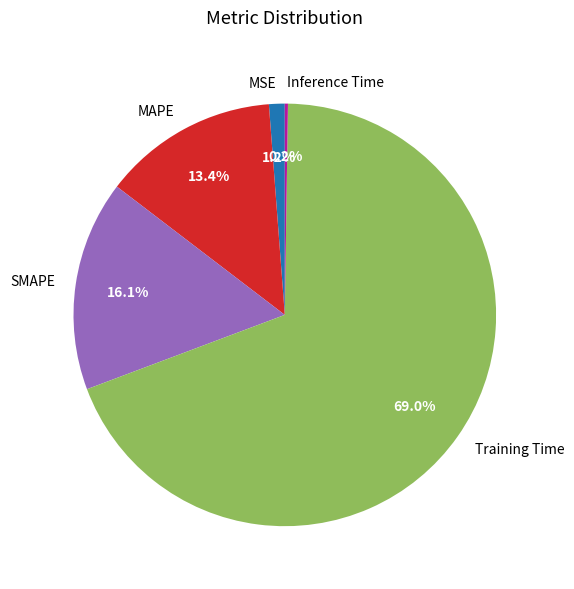

Which slice is the largest?

Training Time